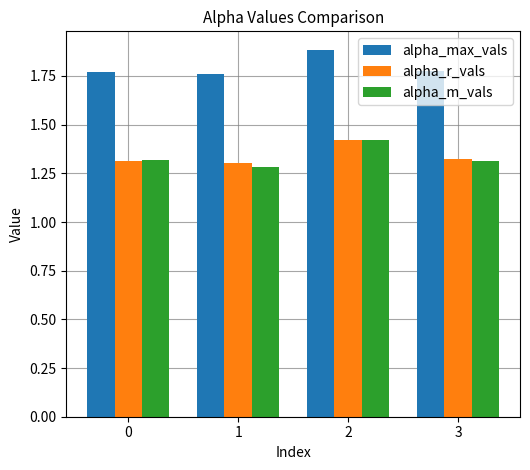

What is the sum of all alpha_max_vals values?

7.2